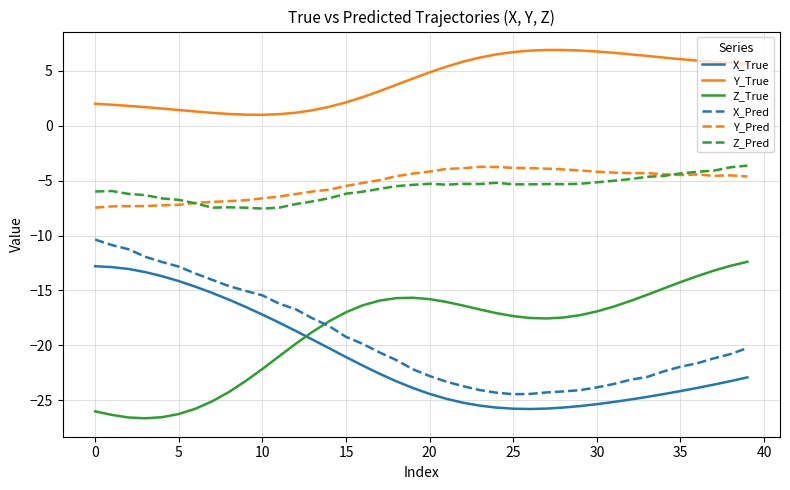

What is the smallest value displayed?

-26.7